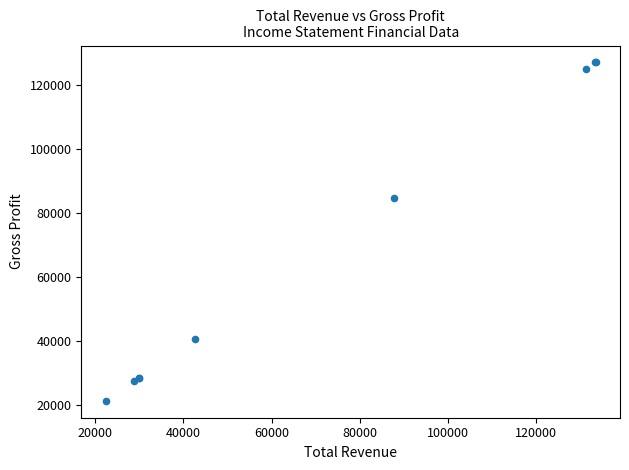

What Y value in the scatter plot is closest to 74250?

84800